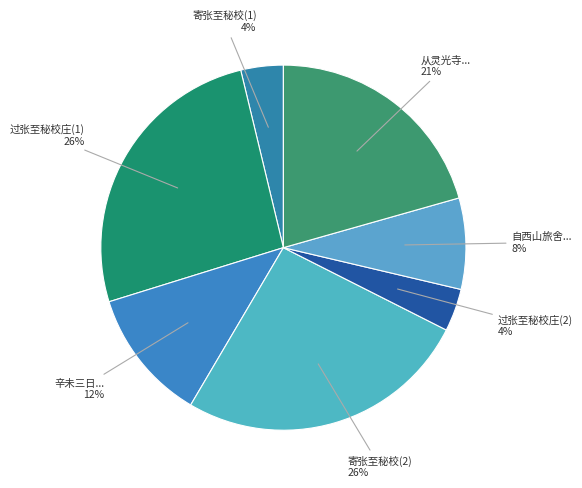

To the nearest percent, what portion does 寄张至秘校(2) represent?

26%